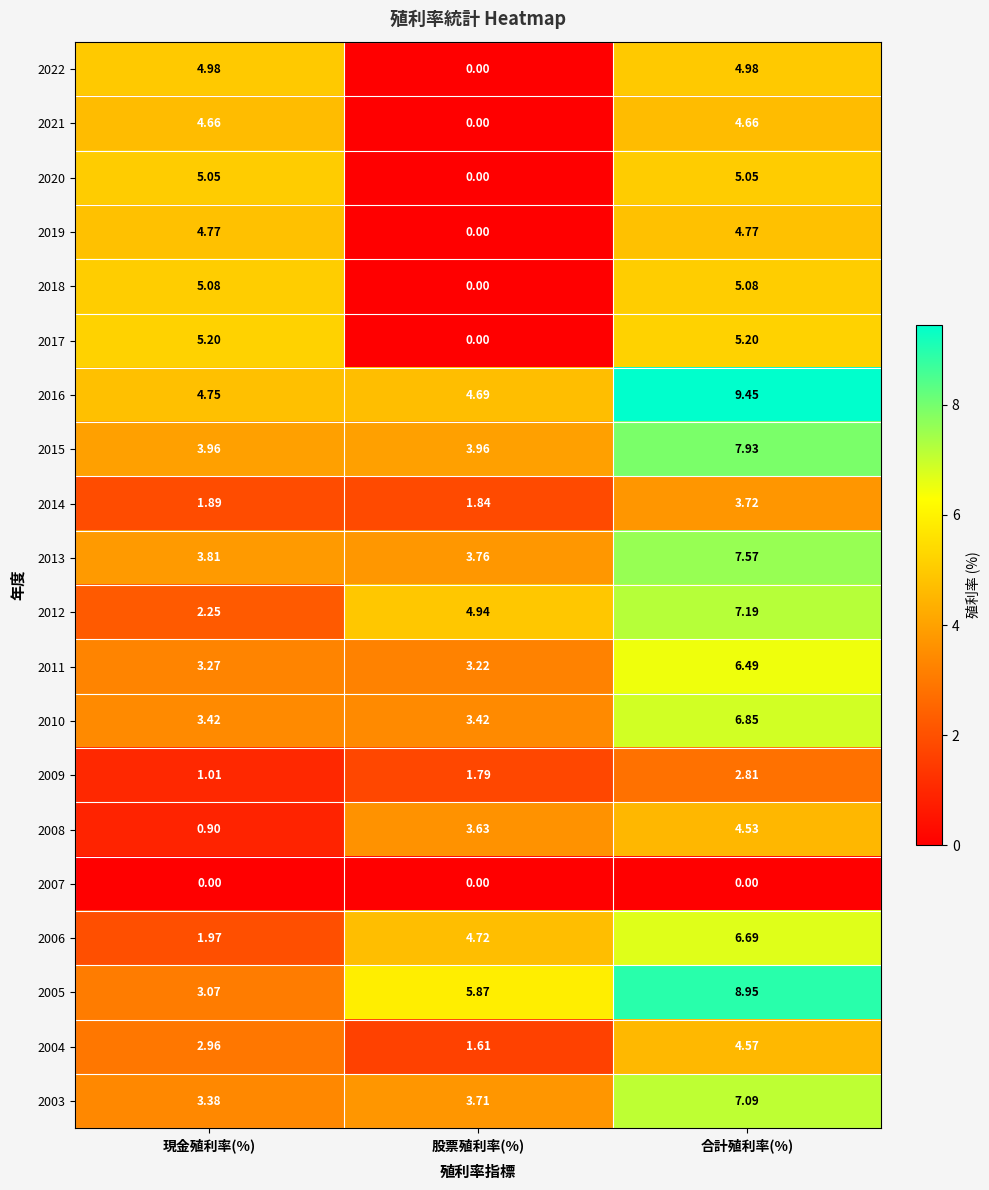

Is the value of 2020 at 現金殖利率(%) greater than the value of 2004 at 股票殖利率(%)?

Yes